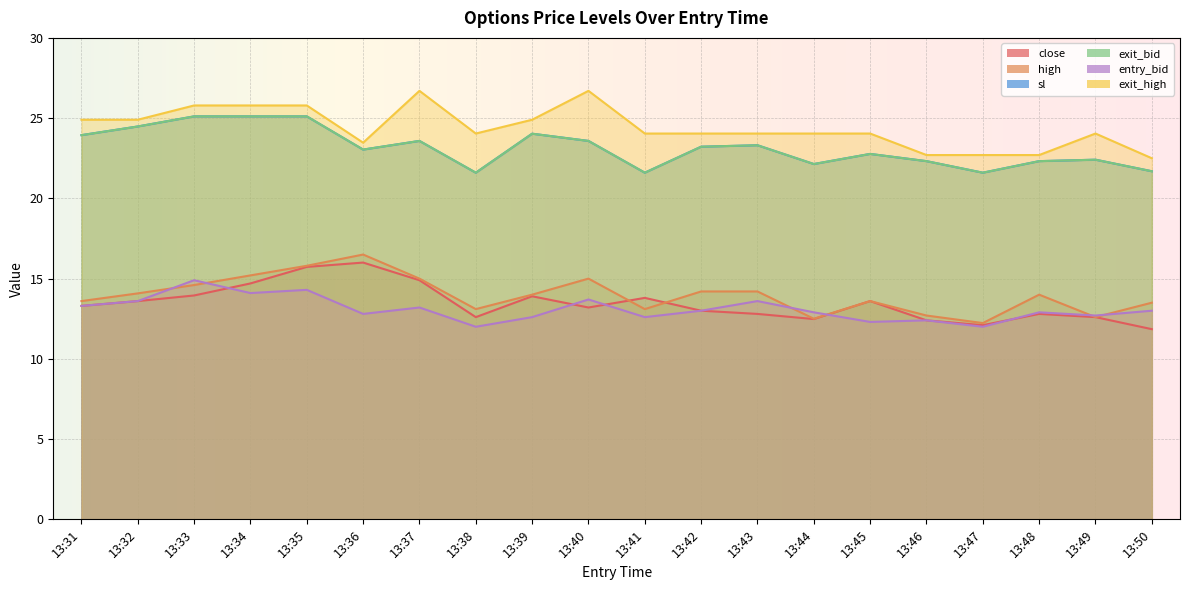

Between 13:33 and 13:43, which series saw the biggest shift?

sl